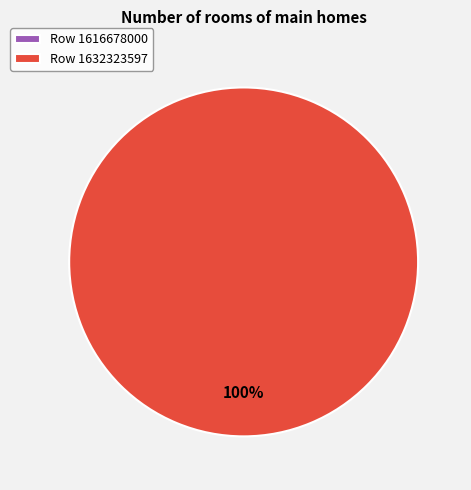

Which slice represents more than half of the pie?

1632323597